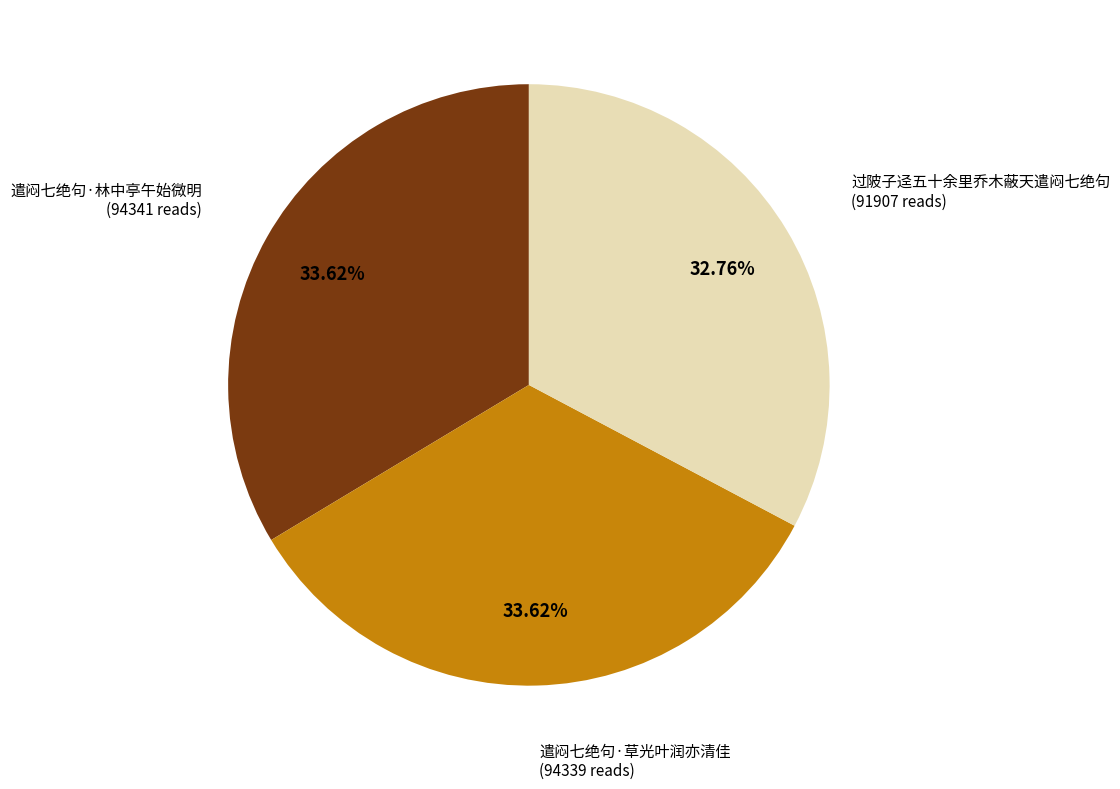

To the nearest percent, what is the combined percentage of 遣闷七绝句·林中亭午始微明 and 遣闷七绝句·草光叶润亦清佳?

67%